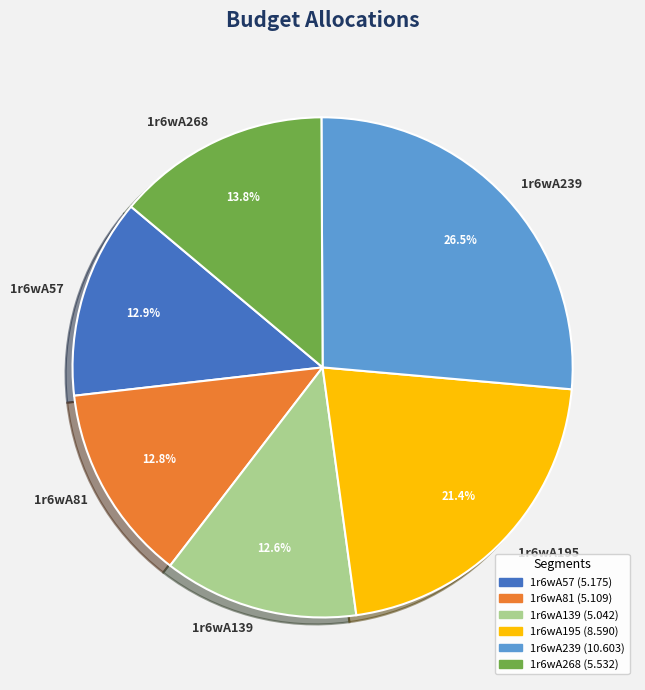

How many slices are in this pie chart?

6